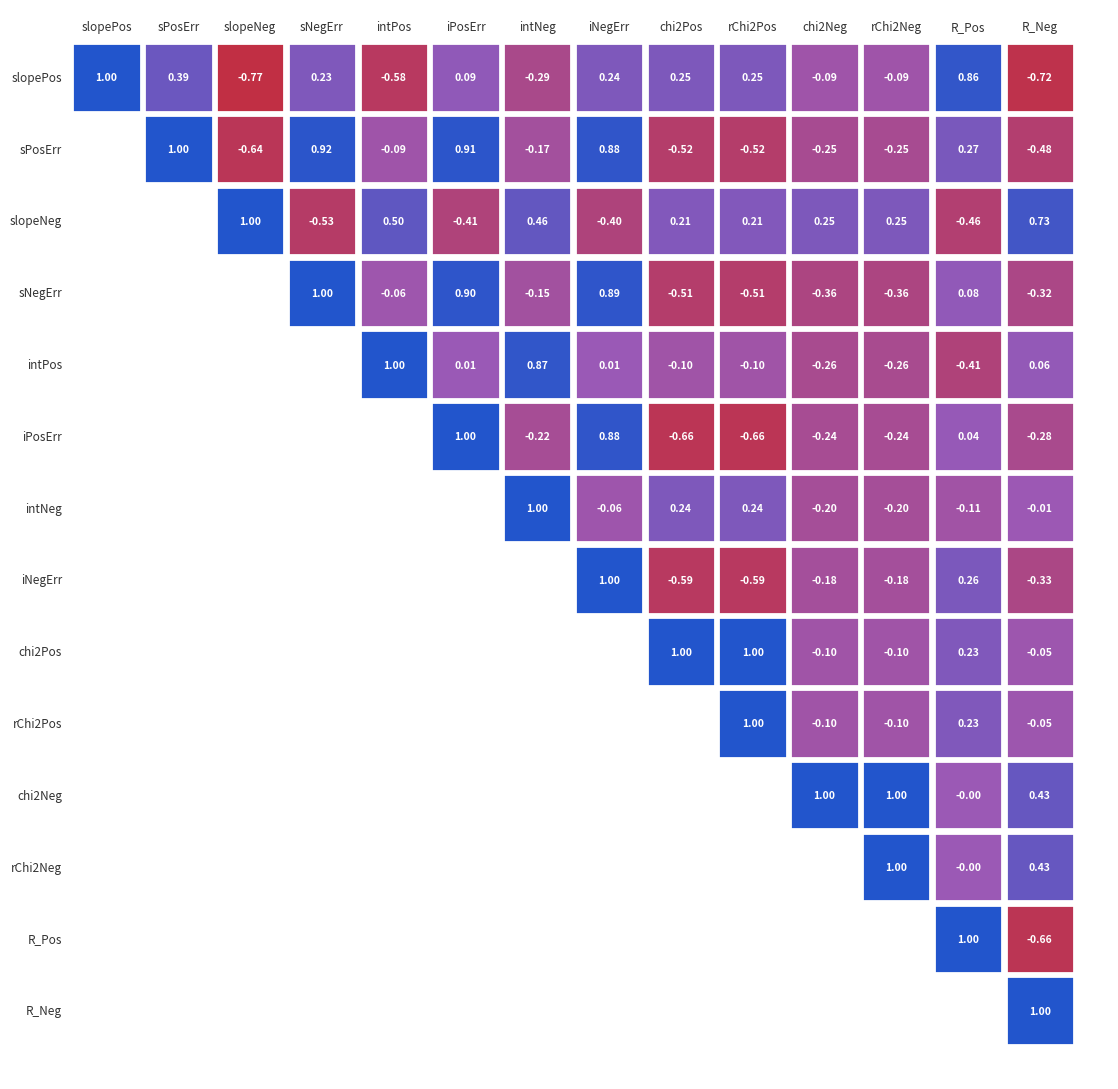

Between redChi2Neg and R_Pos, which is larger?

redChi2Neg